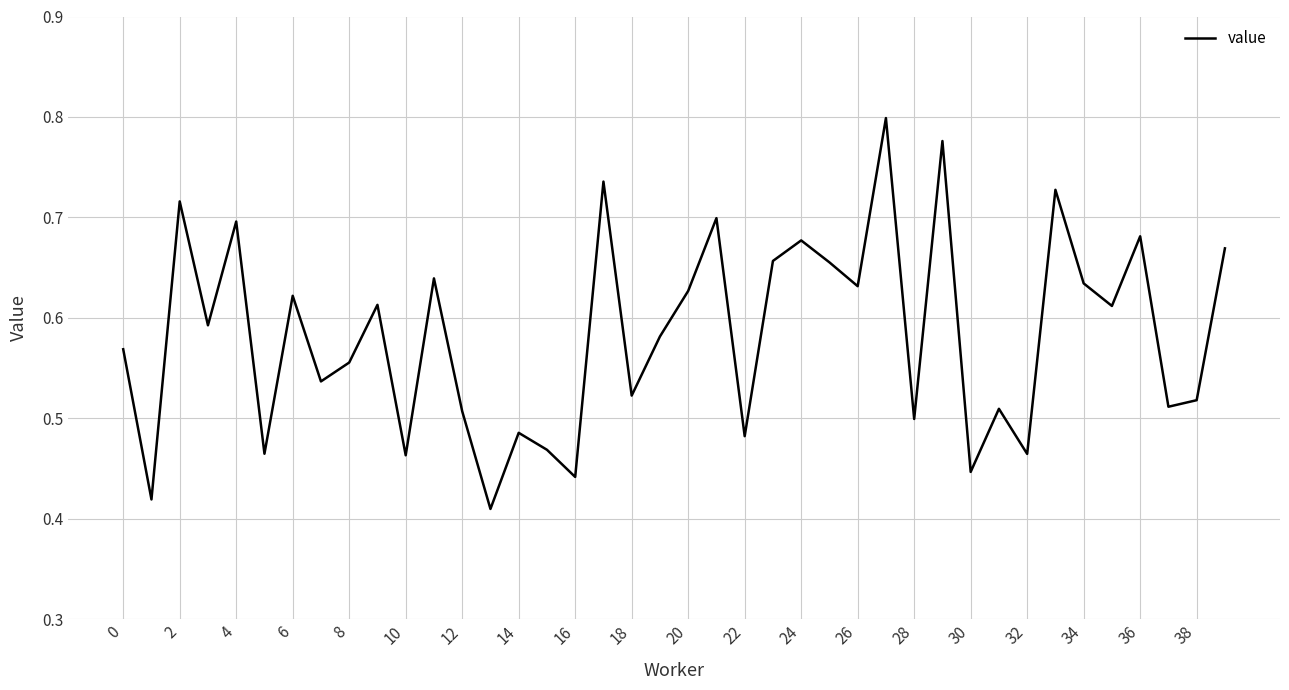

How many lines are shown in the chart?

1